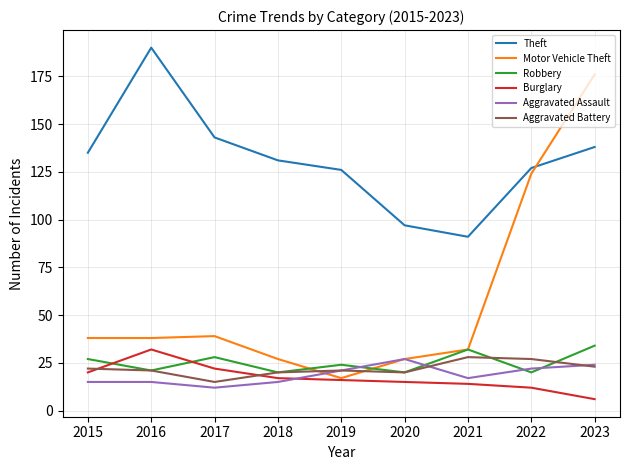

Is it true that Burglary equals 17 at 2018?

True